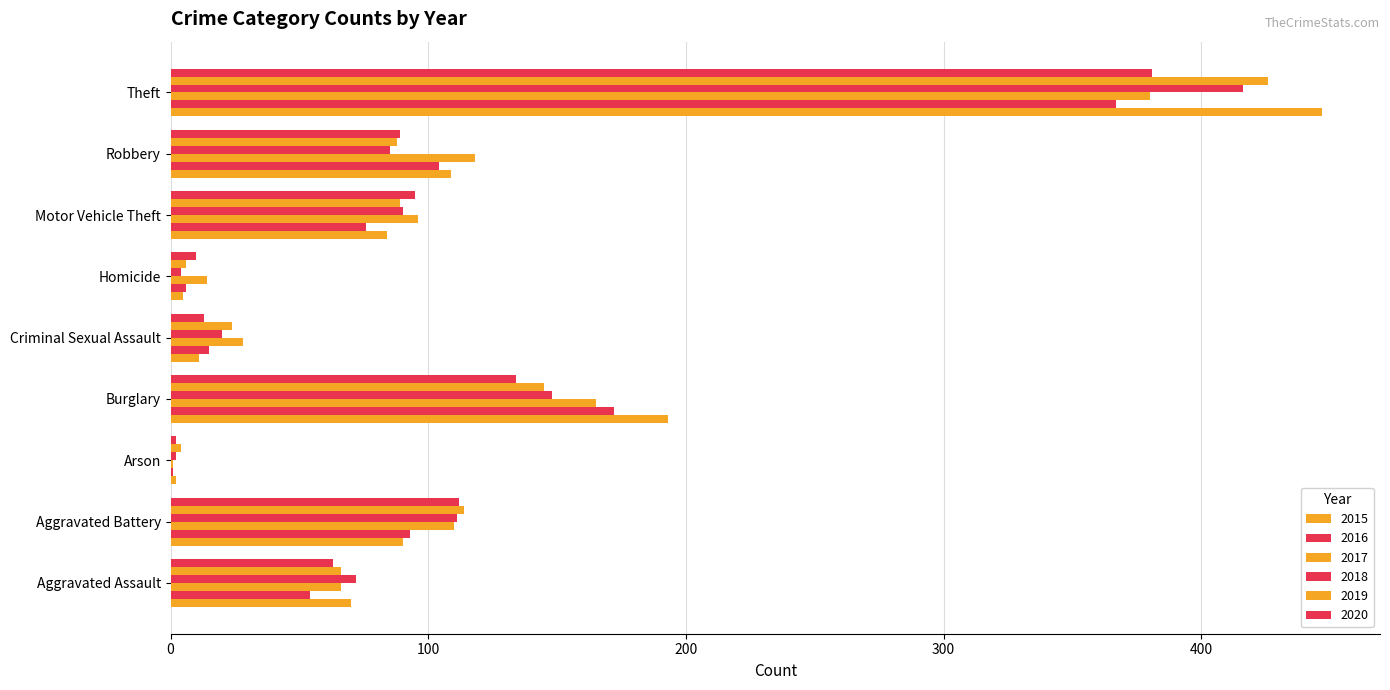

How many series are shown in this chart?

6